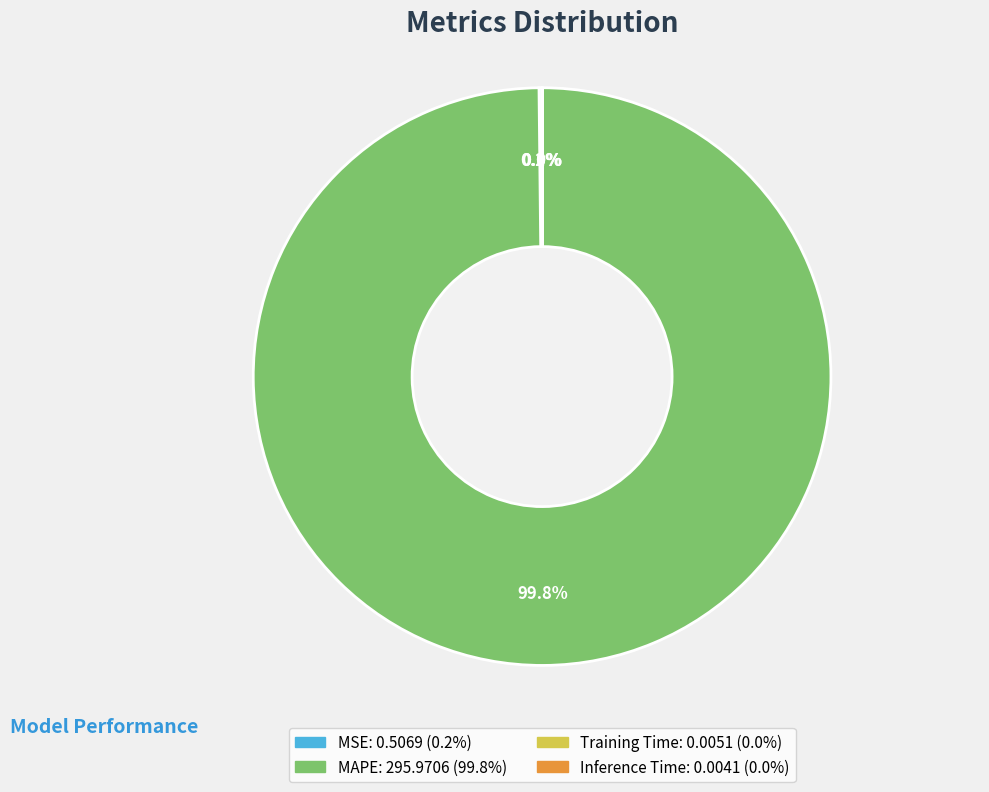

Is there any slice that represents more than half of the pie?

Yes